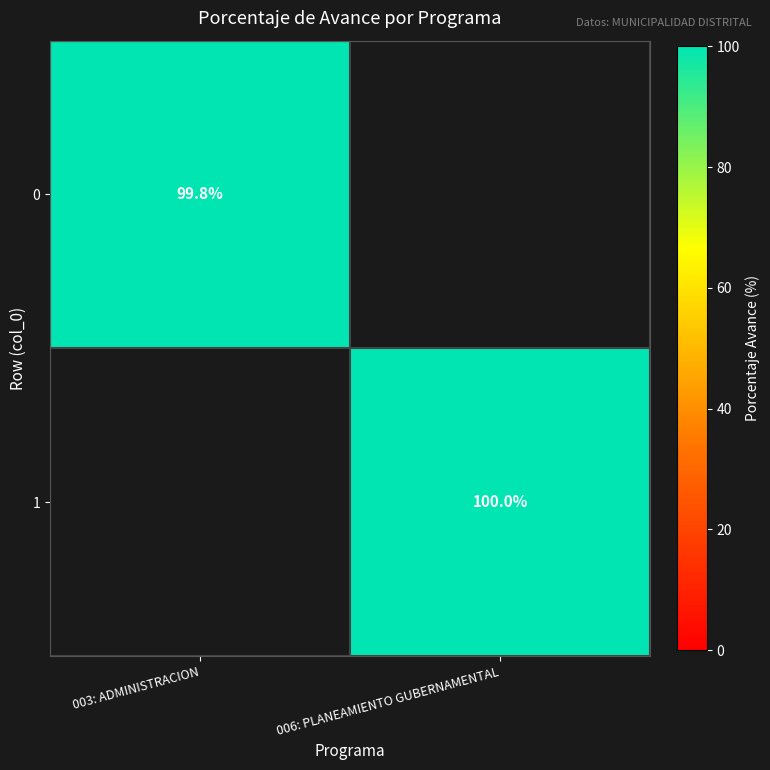

The 1 series shows 100.0 at 006: PLANEAMIENTO GUBERNAMENTAL. True or false?

True